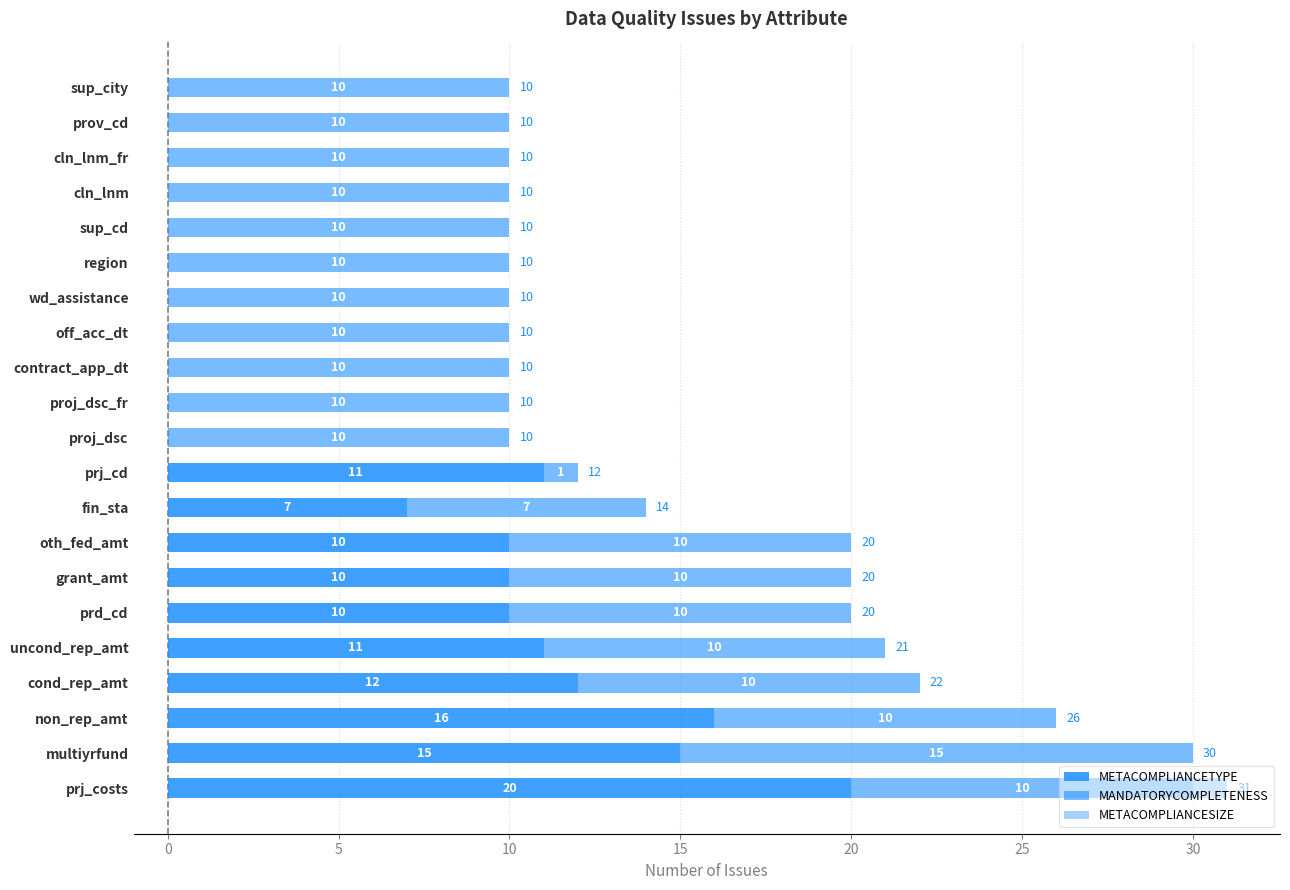

How many data points does each series have?

21